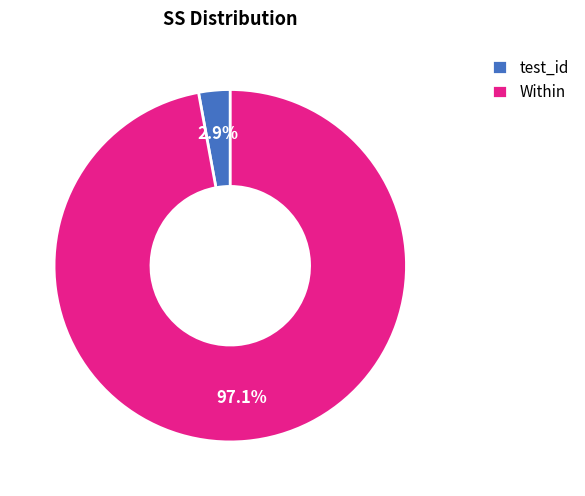

The Within slice represents 97% of the pie. True or false?

True